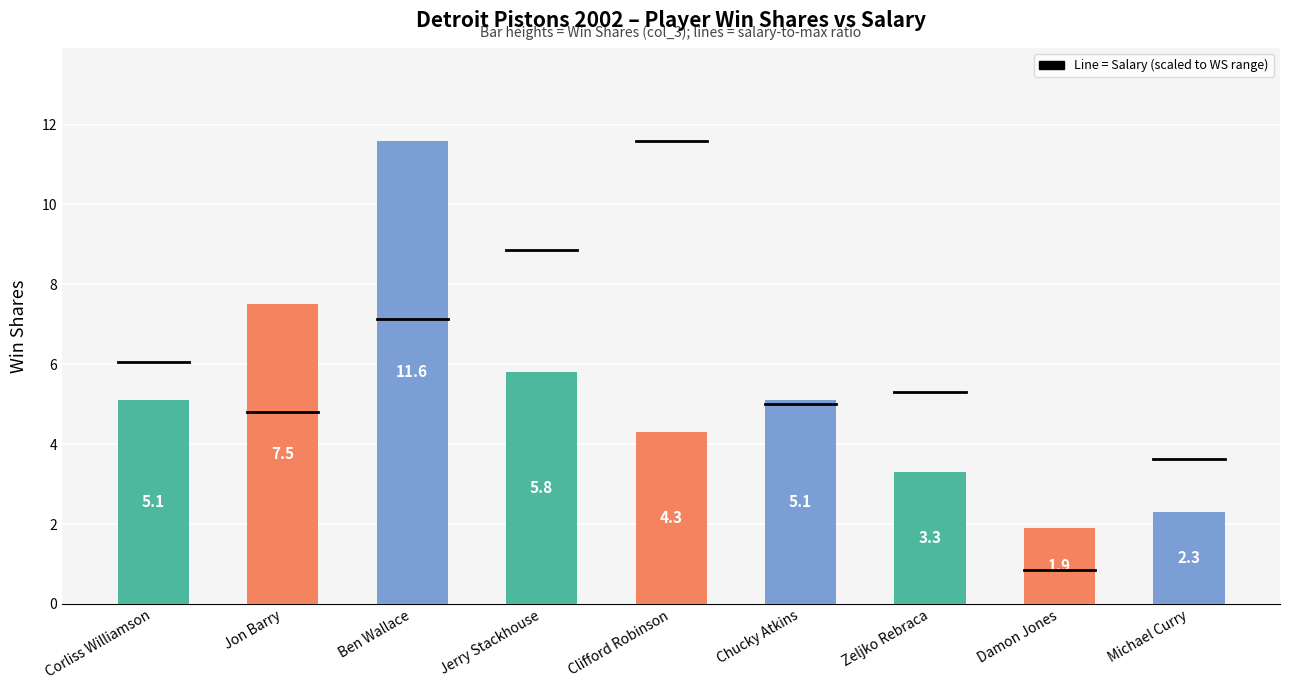

Where does the data first go above 5?

Corliss Williamson